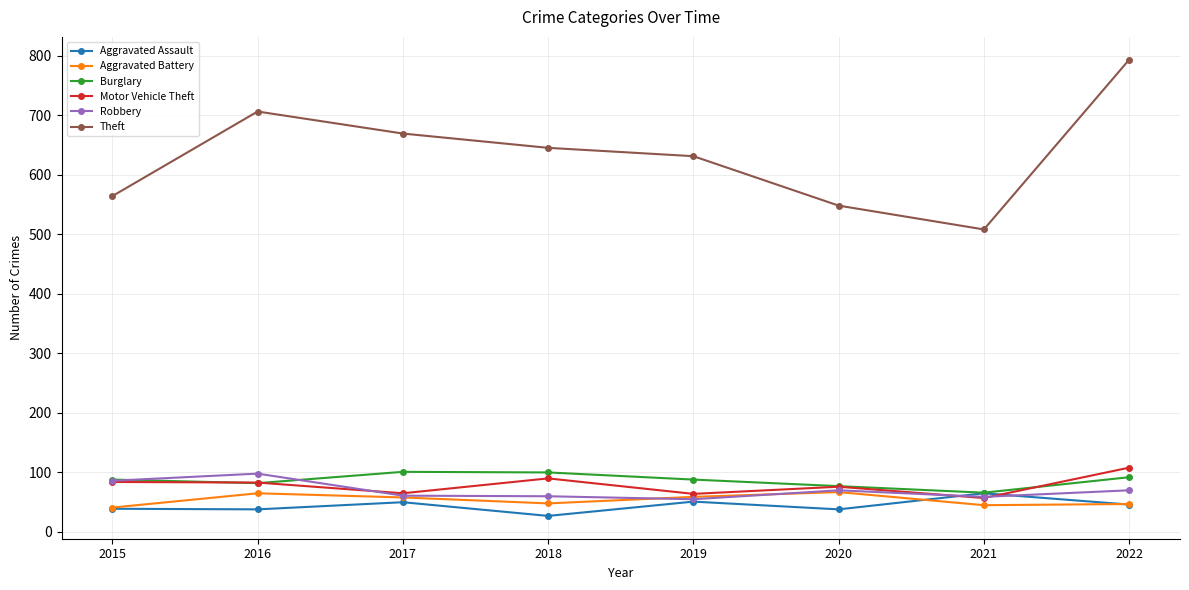

What are all the series names shown in the legend?

Aggravated Assault, Aggravated Battery, Burglary, Motor Vehicle Theft, Robbery, Theft